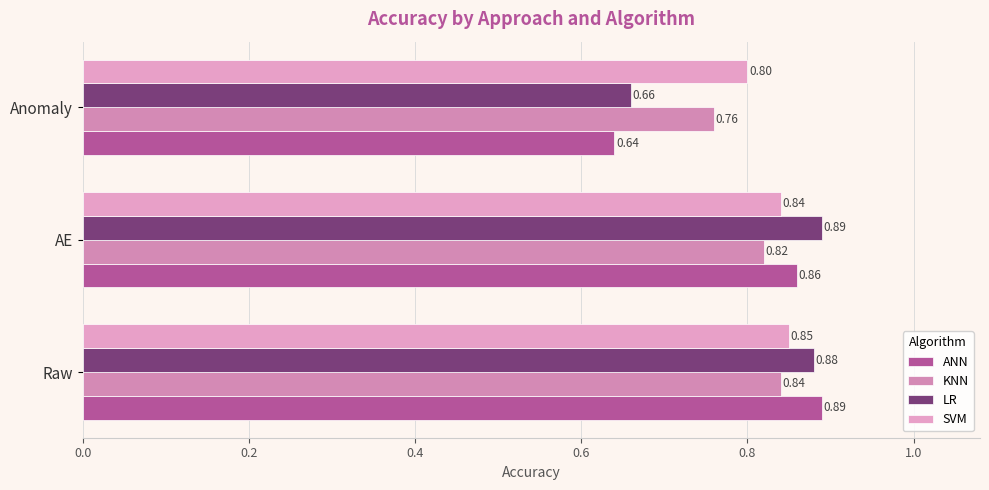

How many categories are shown in the chart?

3